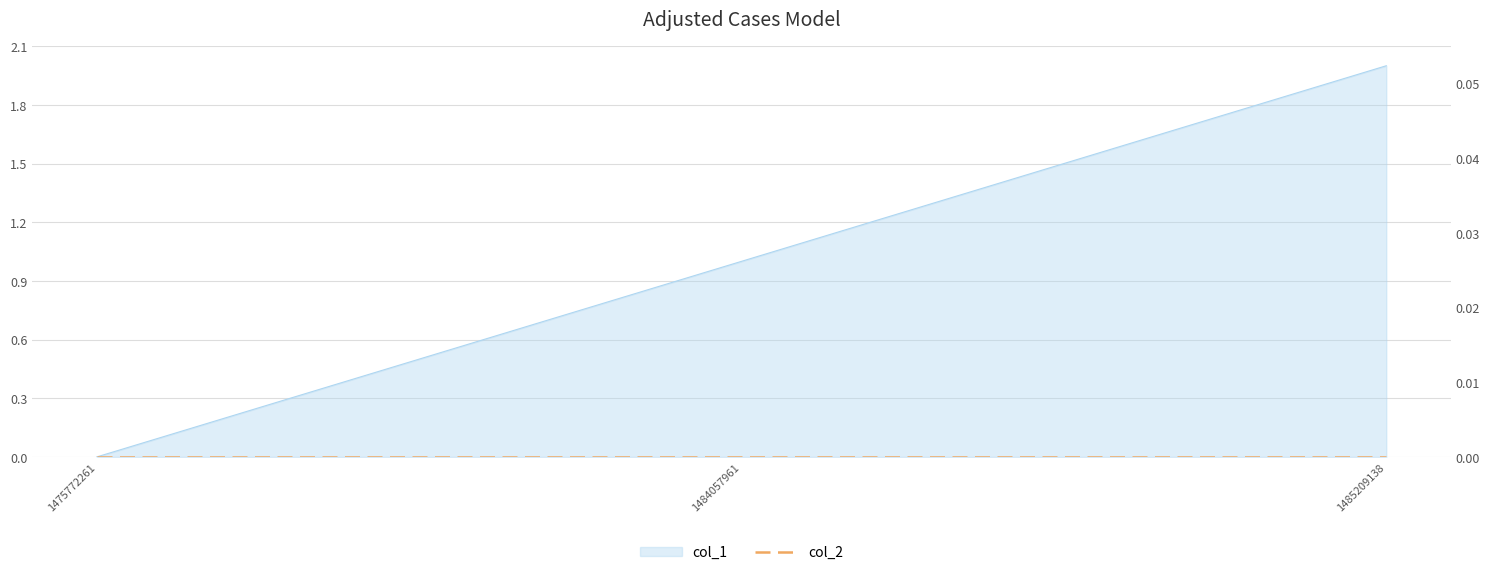

What is the change in value from 1484057961 to 1485209138?

+1